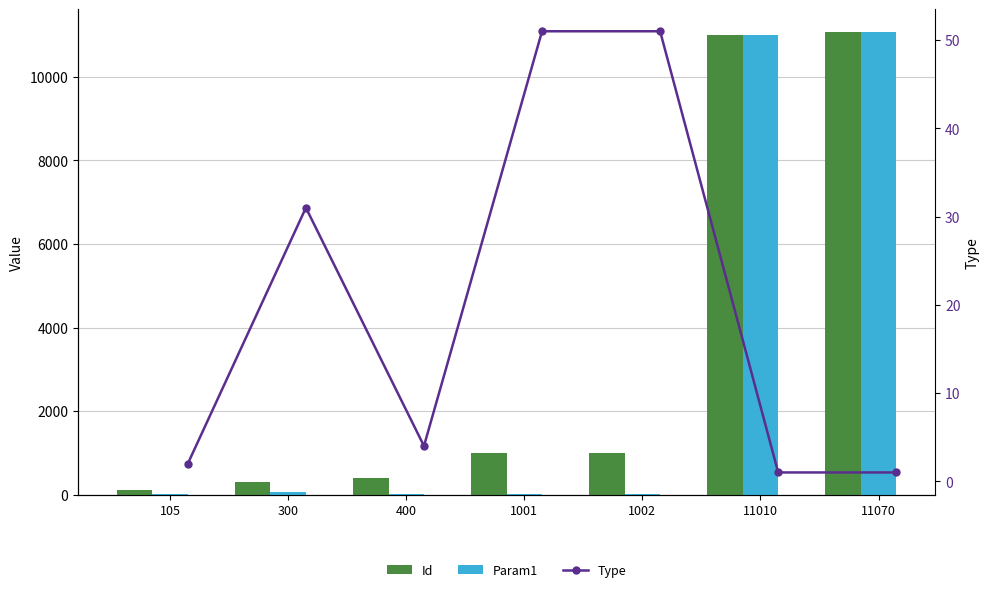

How many groups of bars are there?

7